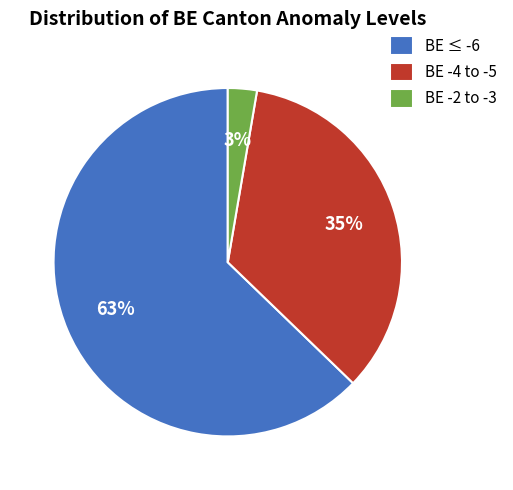

What percentage is the BE -2 to -3 slice, to the nearest percent?

3%